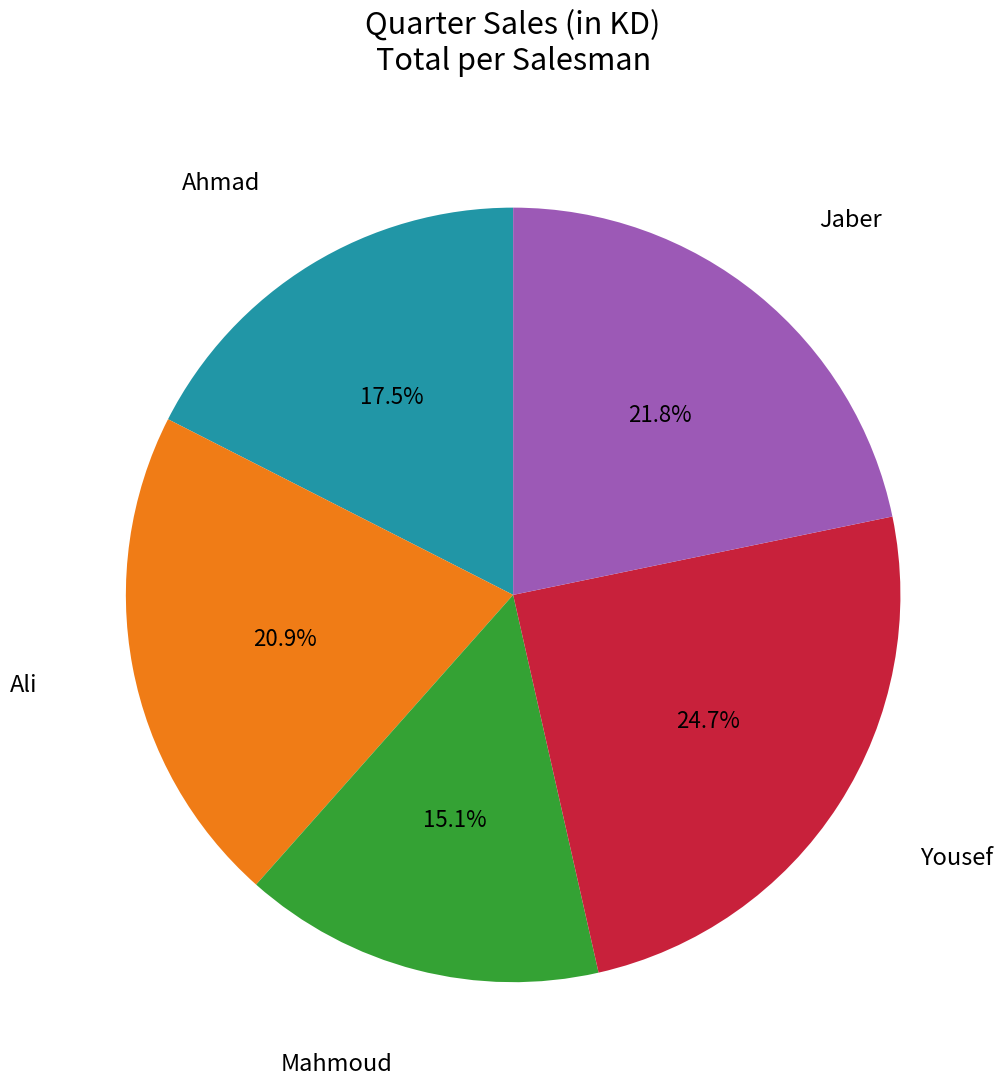

Does any single category account for the majority?

No